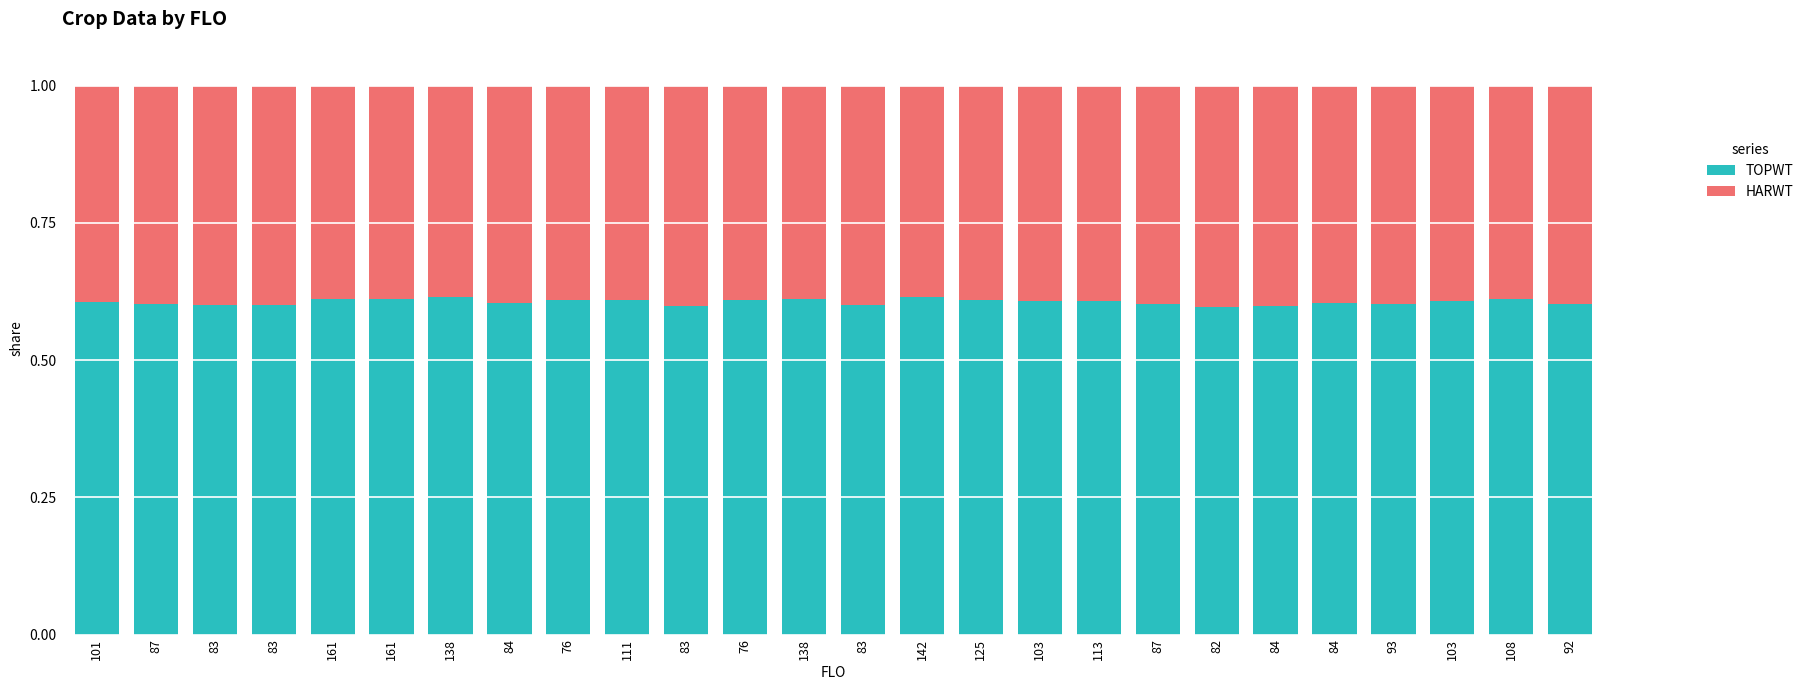

What are all the series names shown in the legend?

TOPWT, HARWT